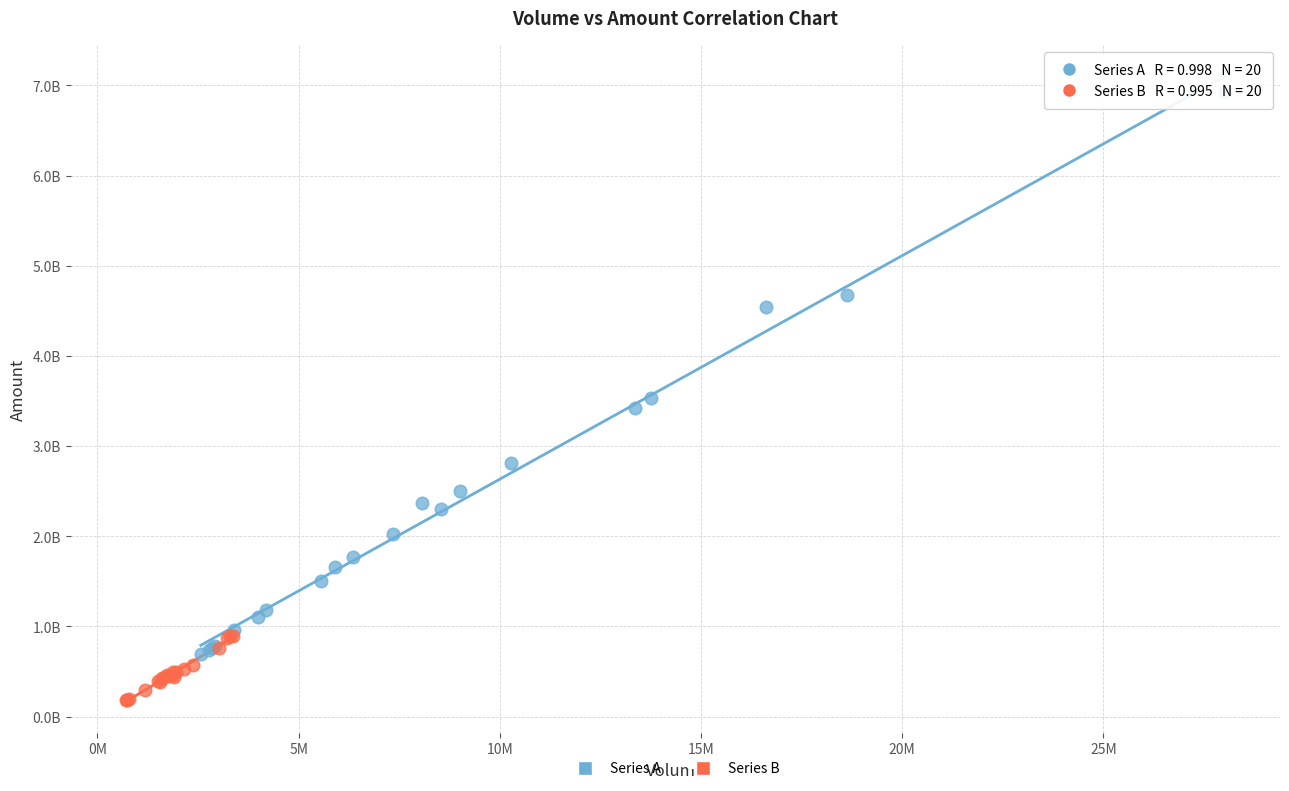

Which series has the widest spread of Y values?

Series A